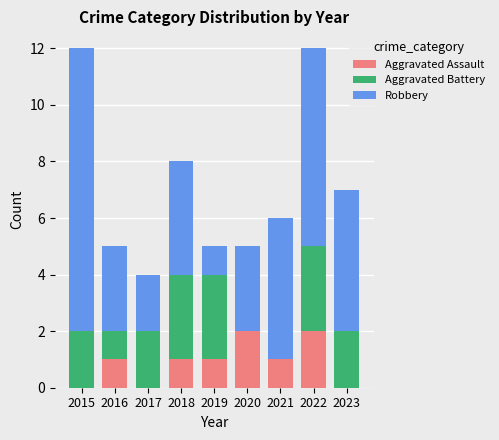

What is the total value across all series at 2020?

5